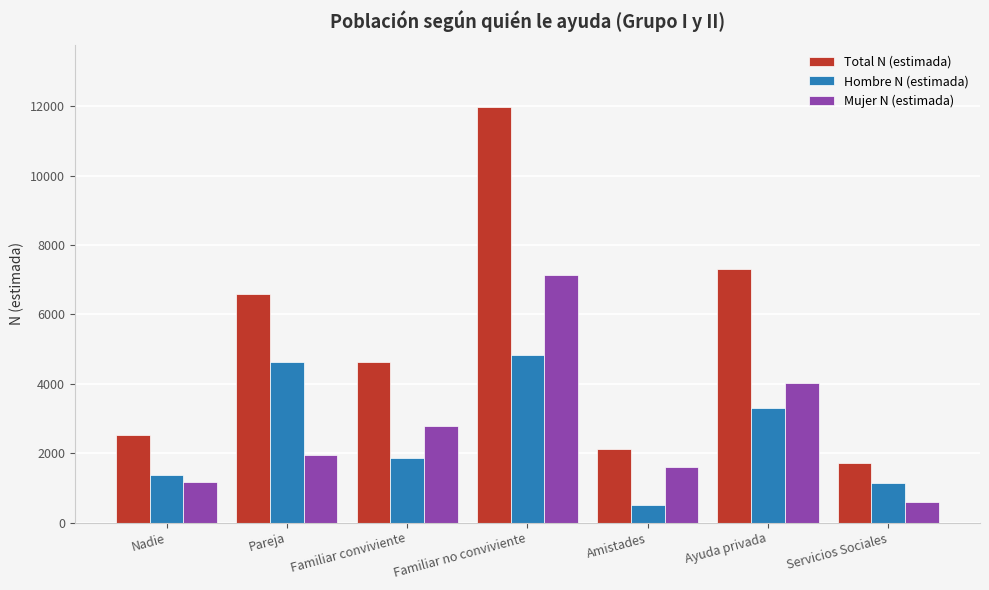

How many groups of bars are there?

7